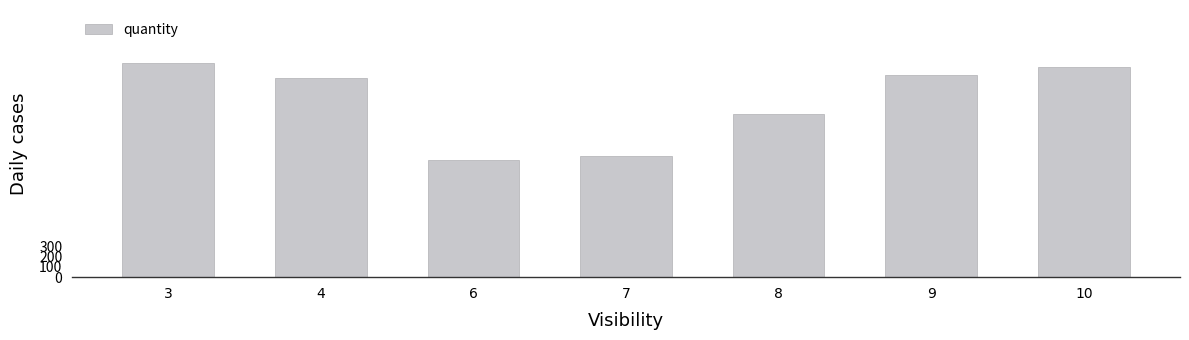

Are the bars horizontal?

No